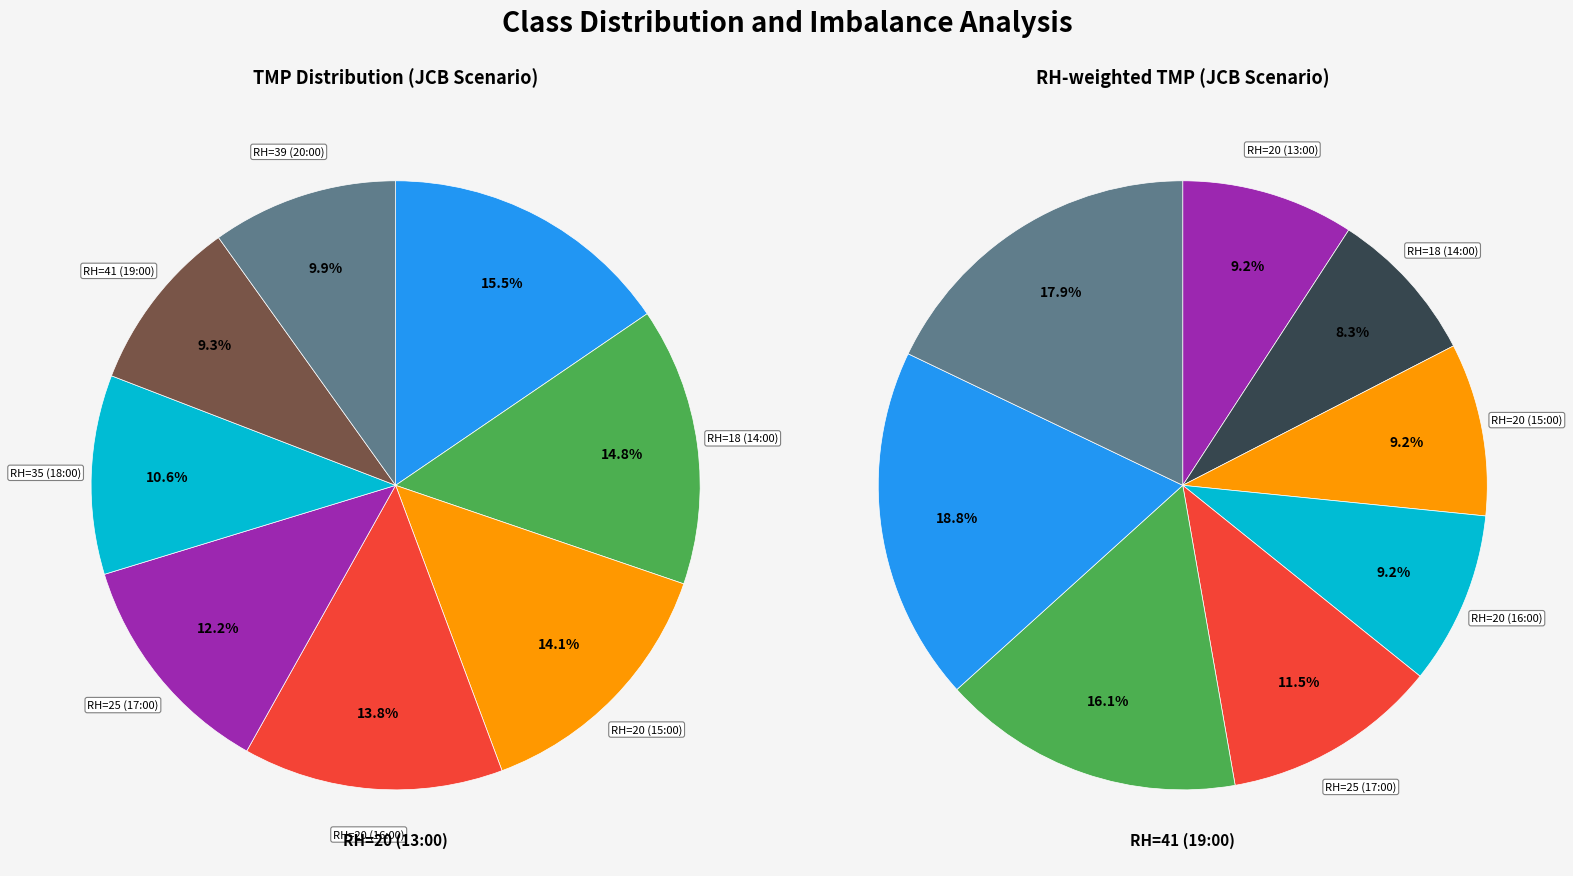

What percentage is the RH=18 (14:00) slice, to the nearest percent?

15%